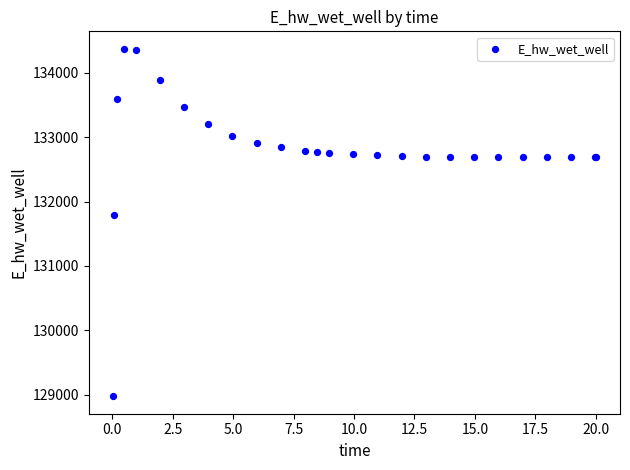

What Y value in the scatter plot is closest to 131673?

131790.7